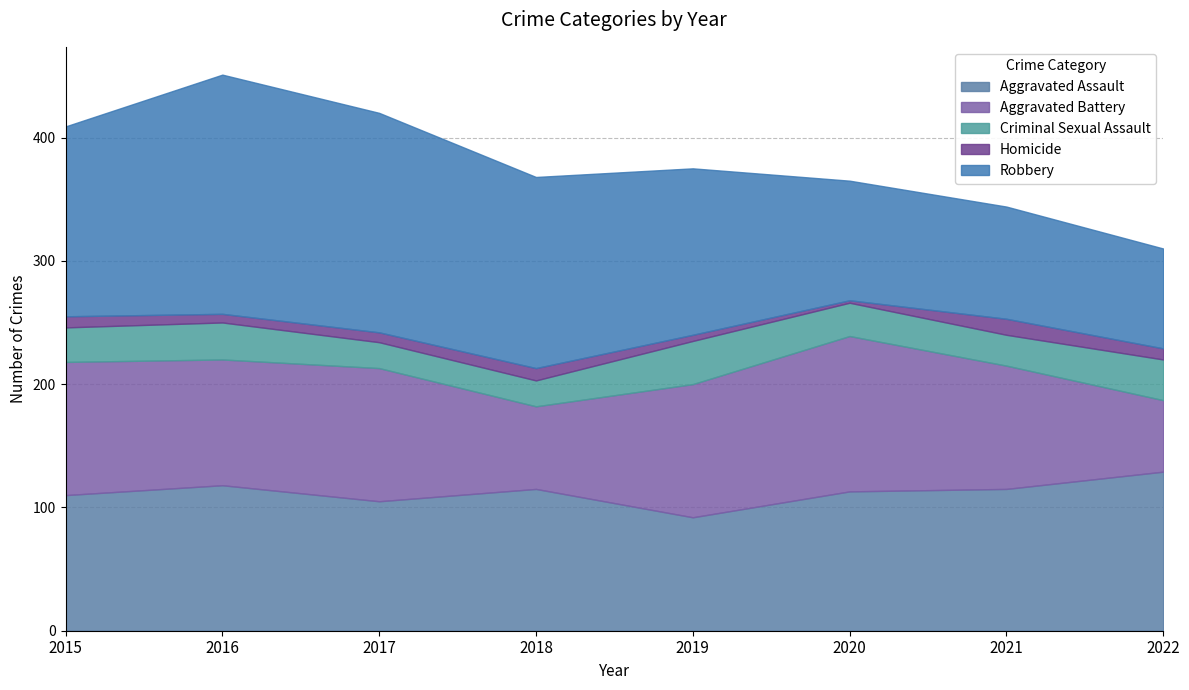

Between 2016 and 2018, which series saw the biggest shift?

Robbery